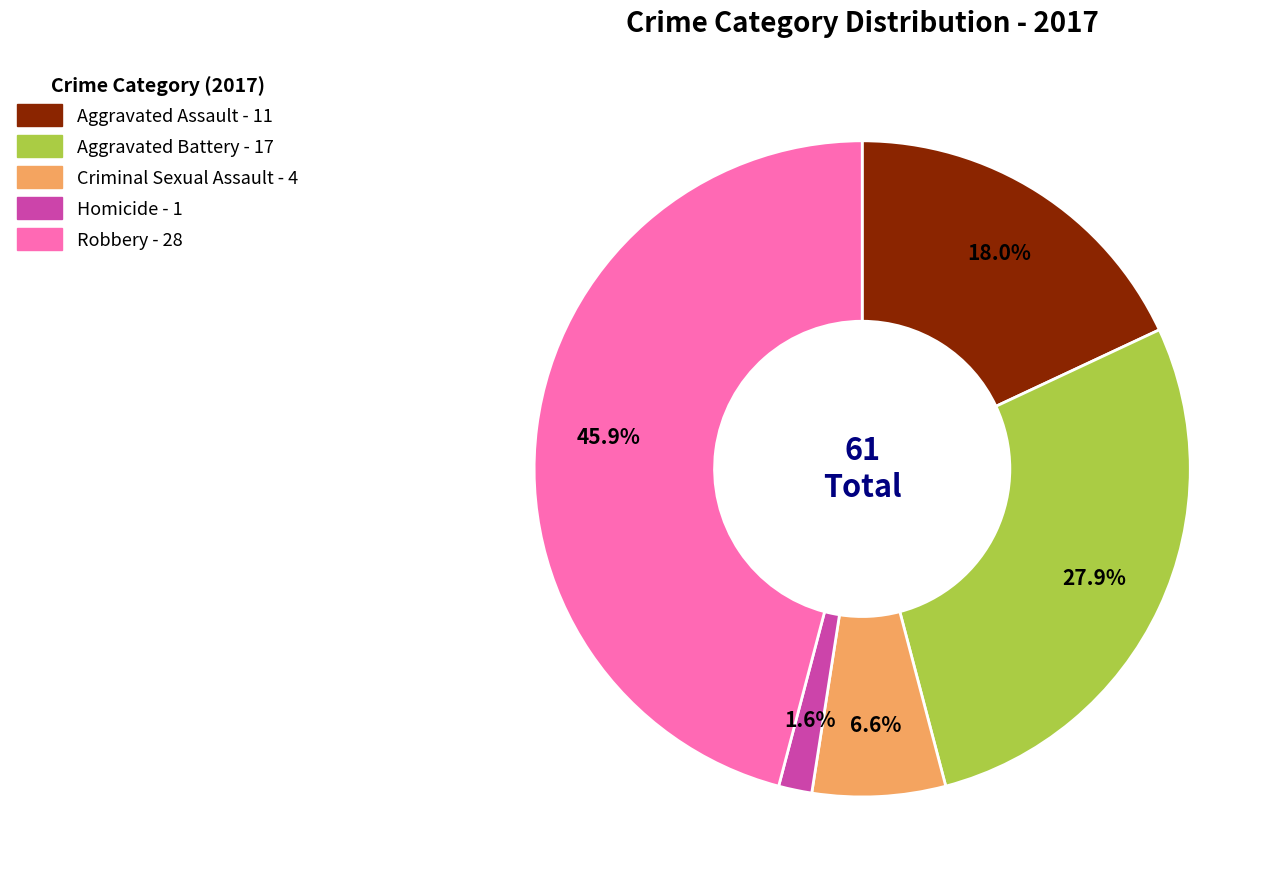

Is there any slice that represents more than half of the pie?

No